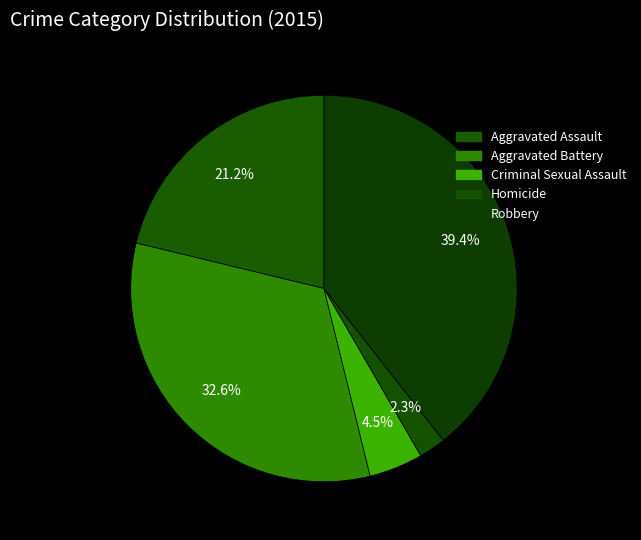

To the nearest percent, what percentage of the pie is Aggravated Battery?

33%